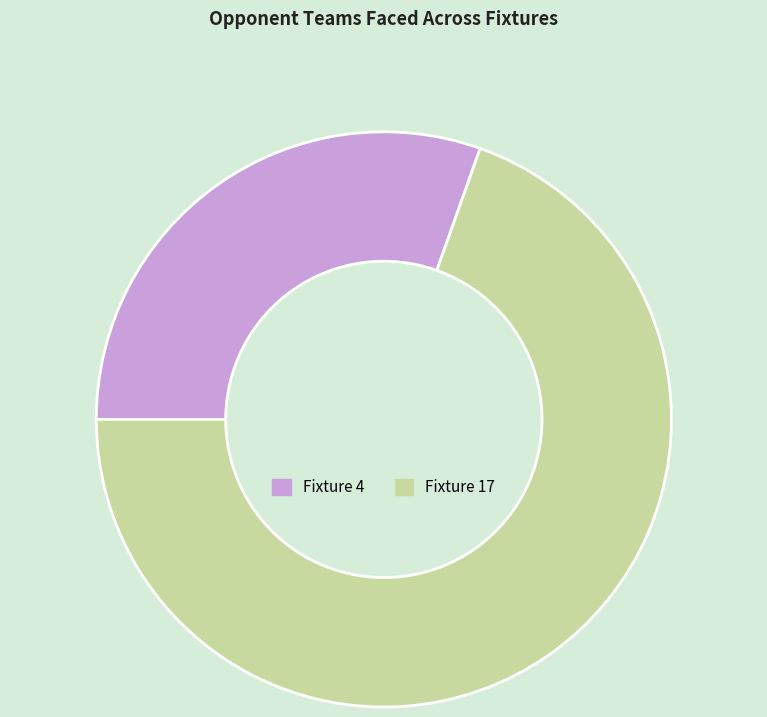

What is the smallest slice in the pie chart?

Fixture 4